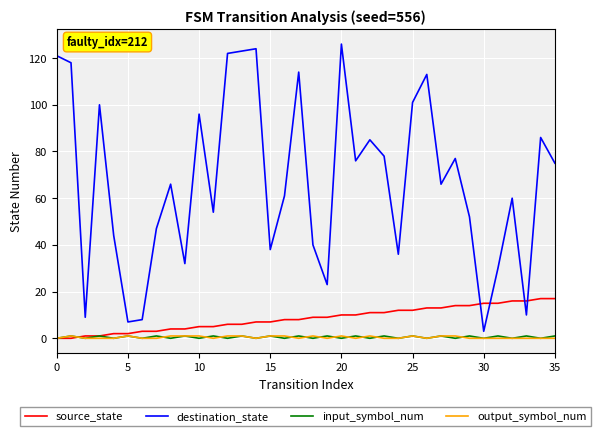

True or false: destination_state and source_state intersect in this chart.

True